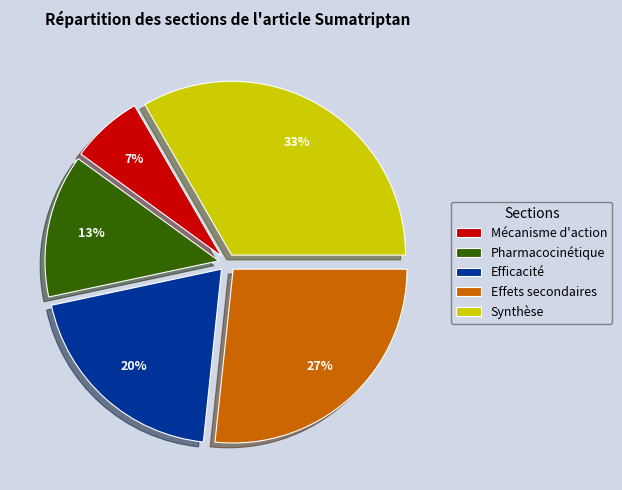

To the nearest percent, what is the average slice percentage?

20%